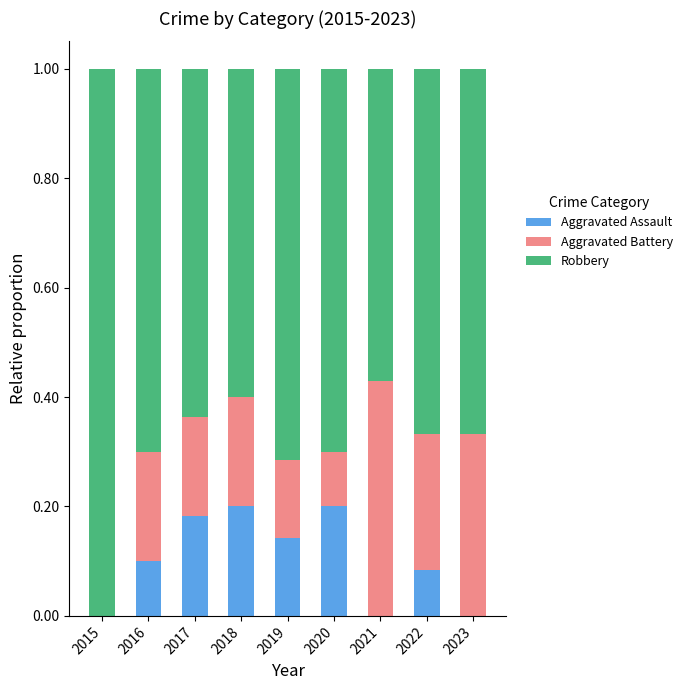

The Aggravated Assault series shows 0.0 at 2015. True or false?

True